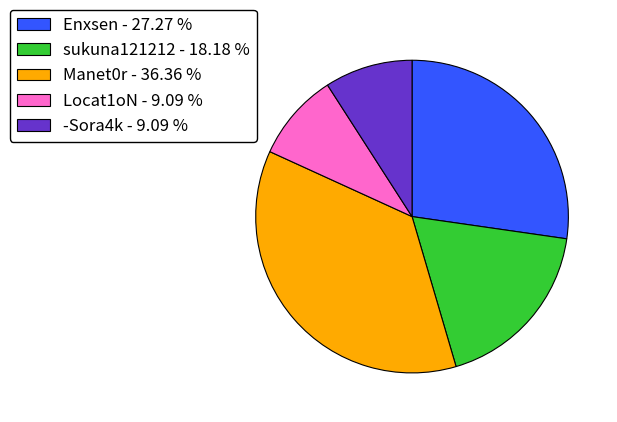

Which has a higher value, Manet0r - 36.36 % or Enxsen - 27.27 %?

Manet0r - 36.36 %